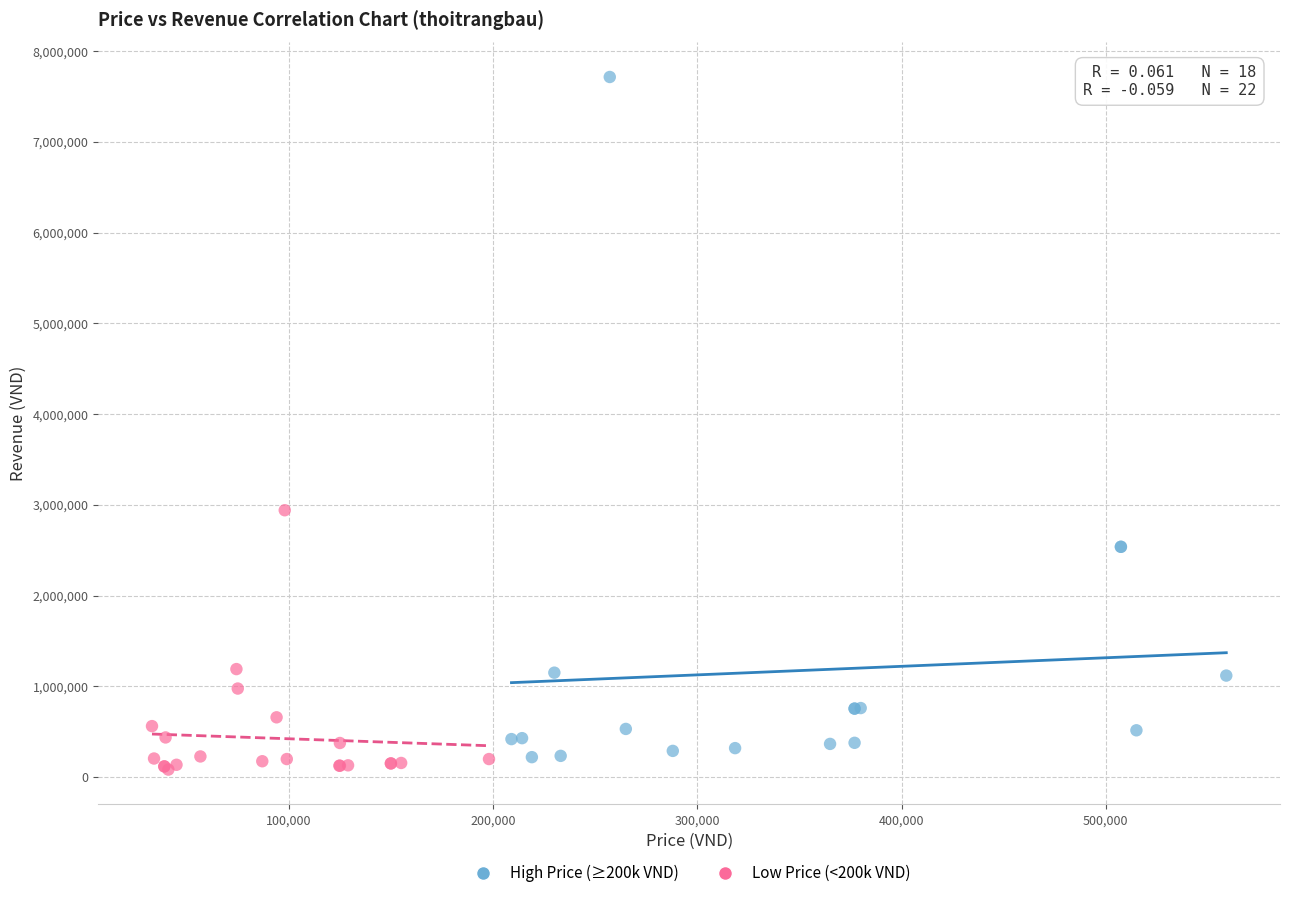

Which series reaches the maximum Y coordinate?

High Price (≥200k VND)